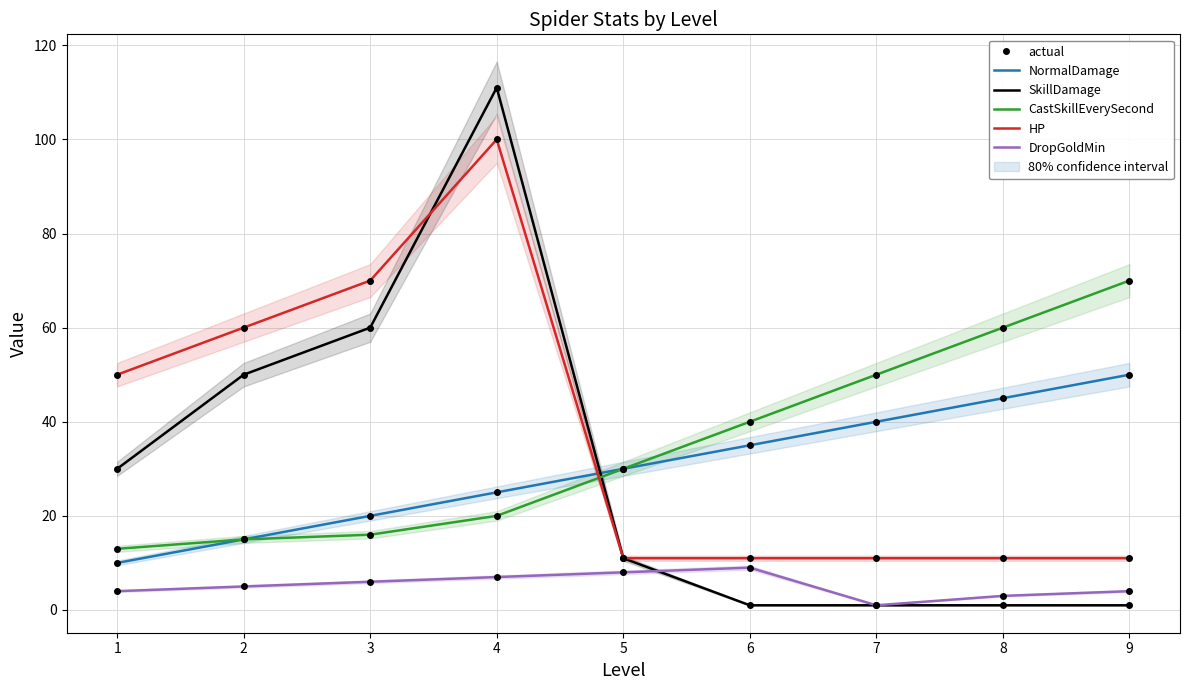

At which label does SkillDamage reach its peak?

4